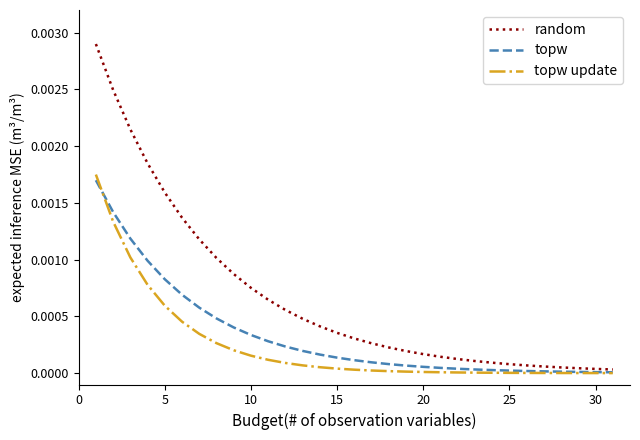

Rank the series by their average value, from lowest to highest.

topw update, topw, random